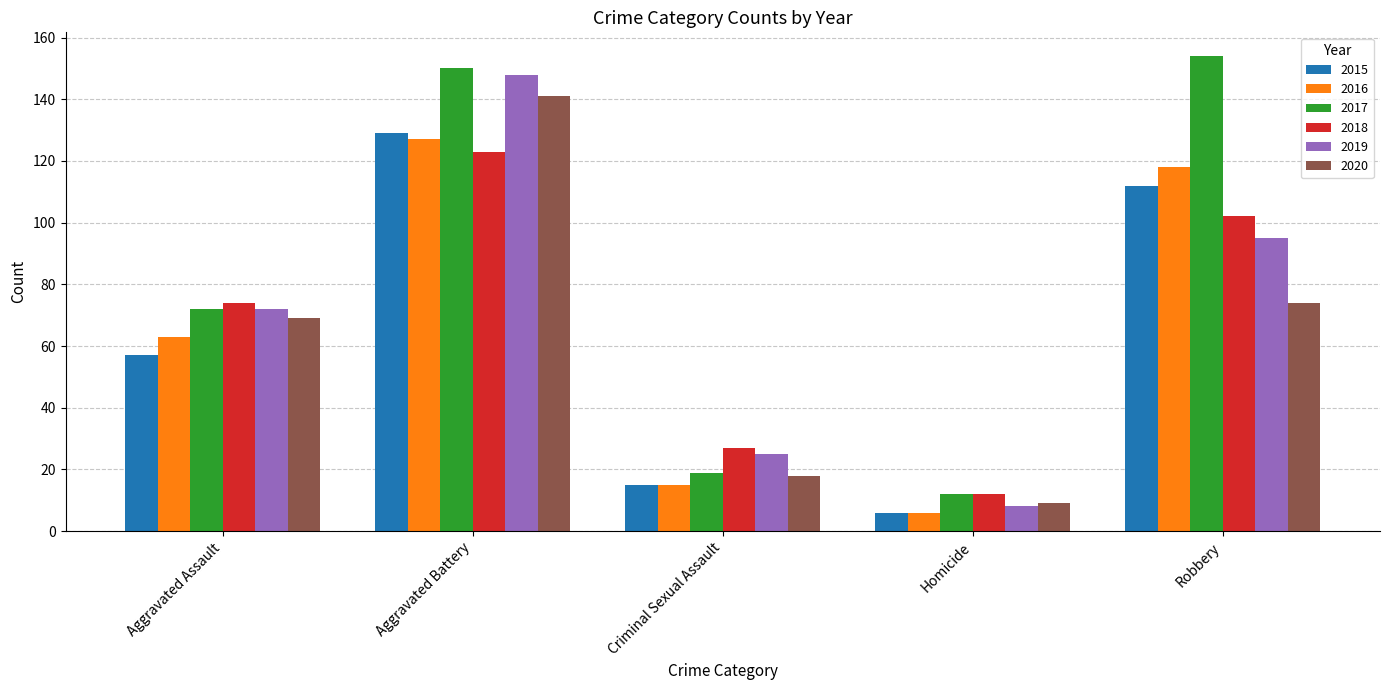

Rank the categories by 2020 value from lowest to highest.

Homicide, Criminal Sexual Assault, Aggravated Assault, Robbery, Aggravated Battery